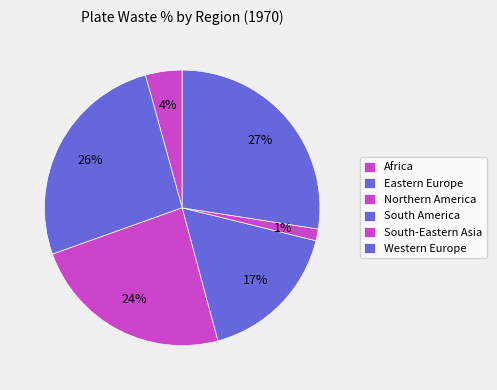

How many slices are in this pie chart?

6